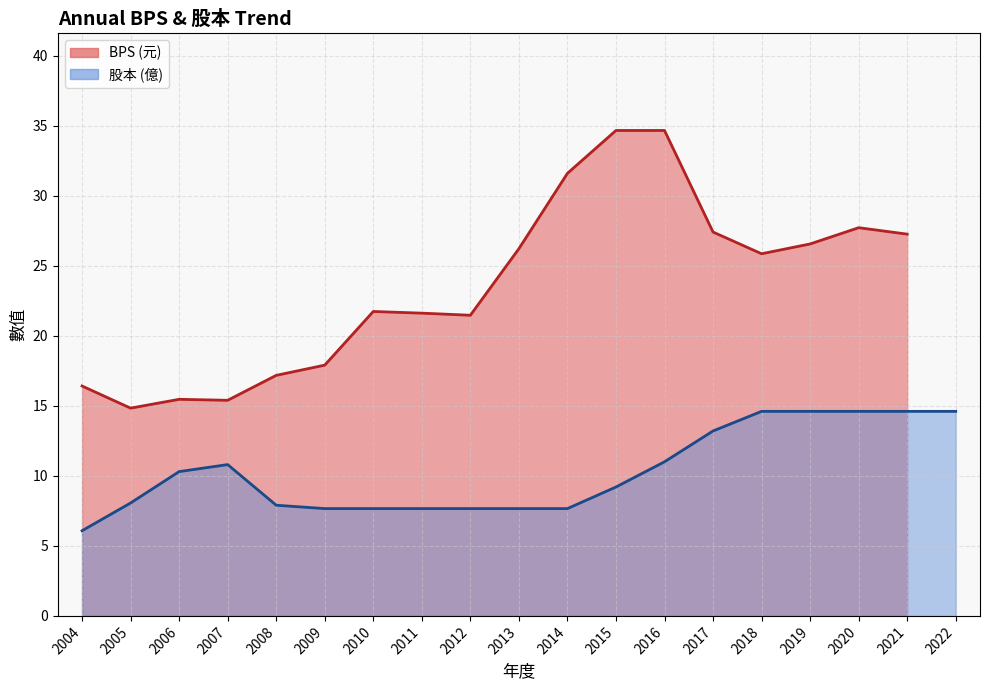

What value does the data have at 2013?

26.2